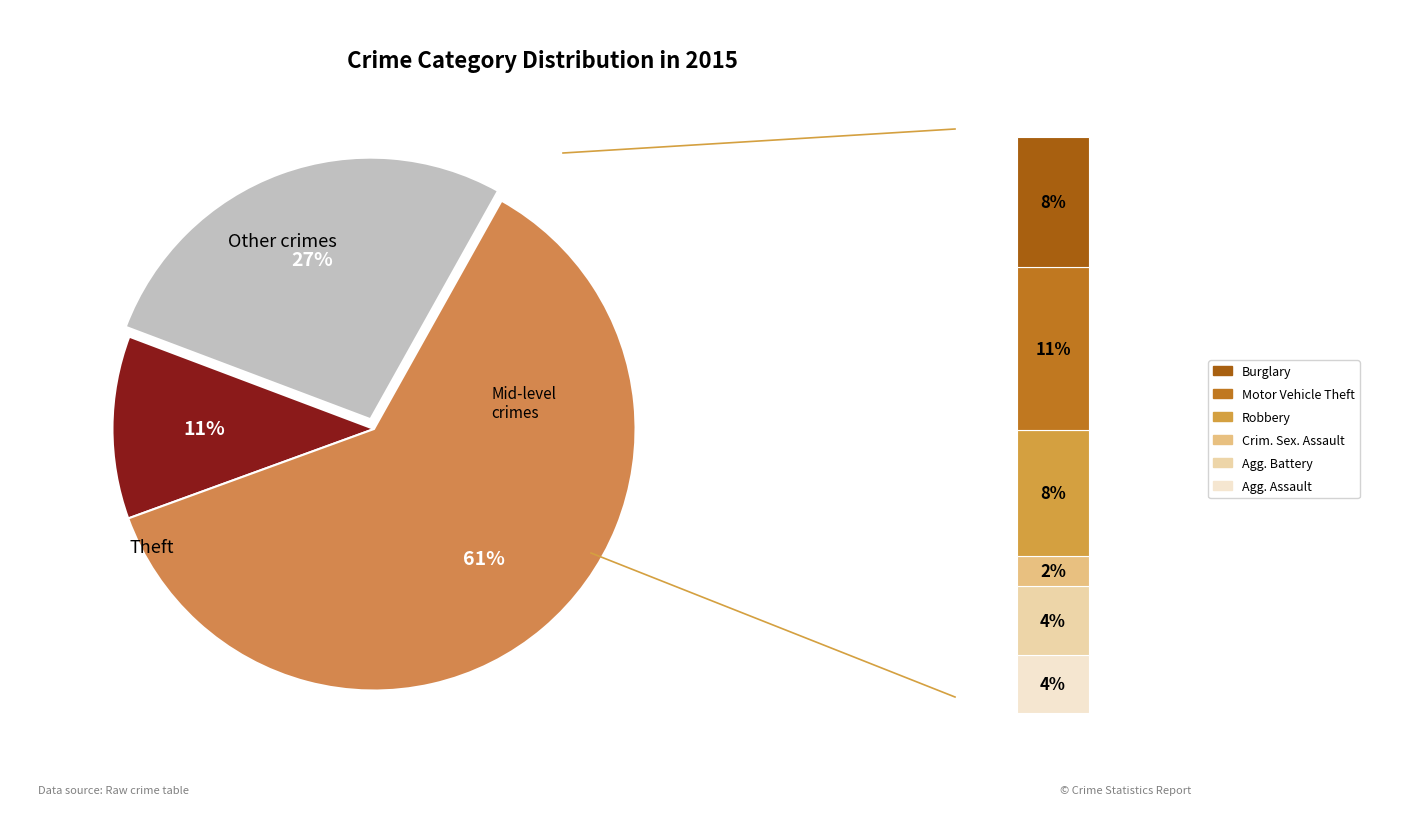

Is it true that Aggravated Assault is 4% of the pie?

True